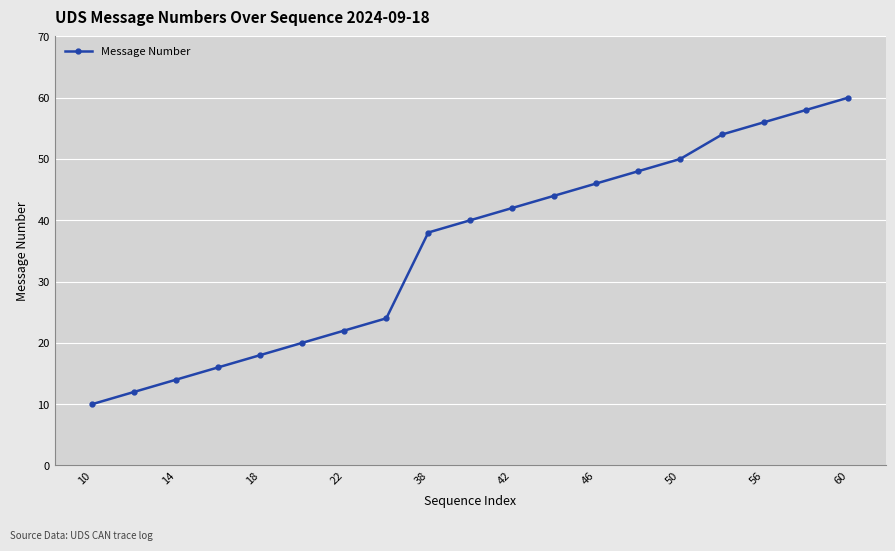

True or false: there are more than 2 points higher than both neighbors.

False